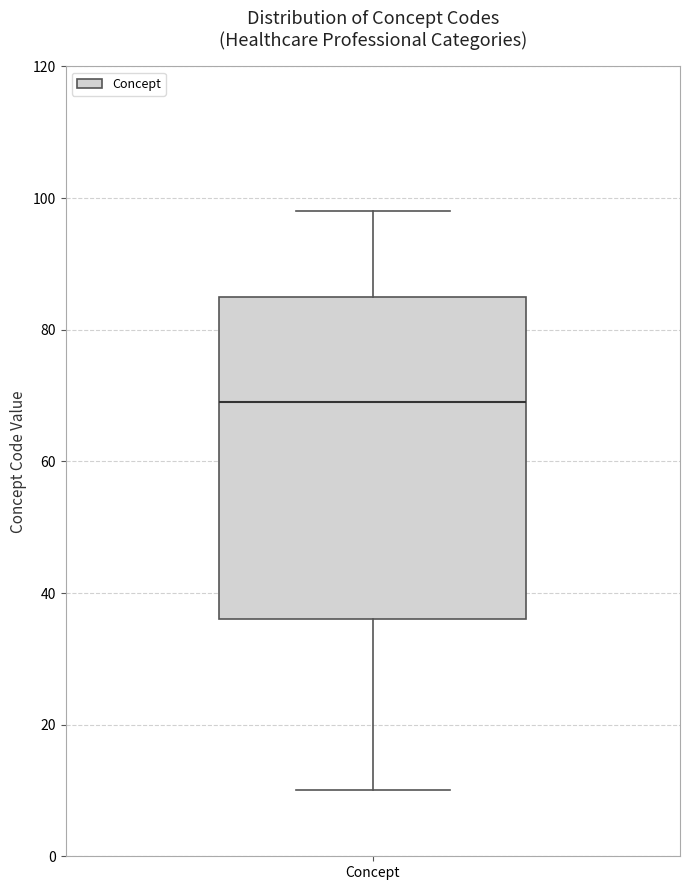

Transcribe this box plot: give where the median line is, the range the box spans, and where the two whiskers end, as read against the y-axis. The values are not printed on the chart, so give them approximately, as read against the axis.

median 70, box 36 to 86, whiskers 10 to 98